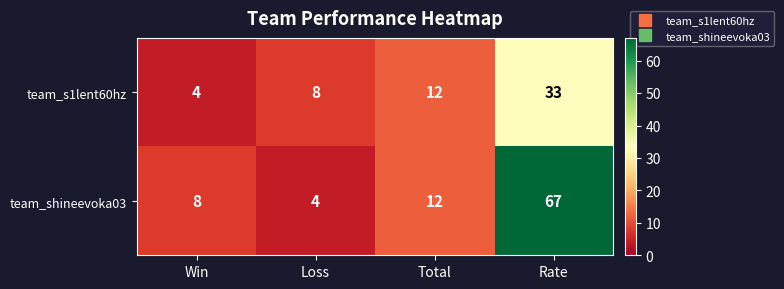

How many team_s1lent60hz values are between 8 and 33?

3